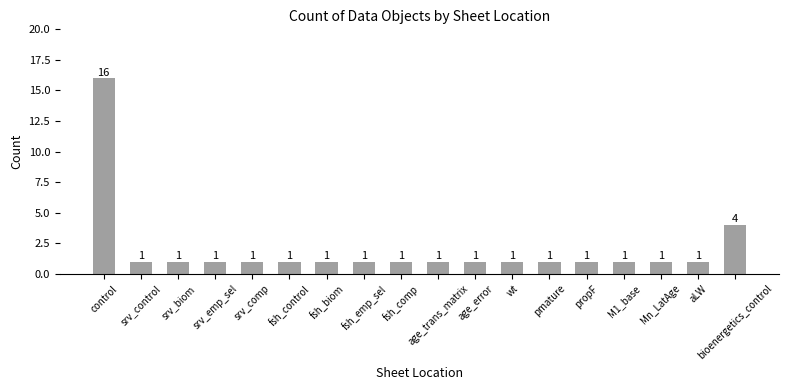

At which category does the chart reach its peak across all series?

control